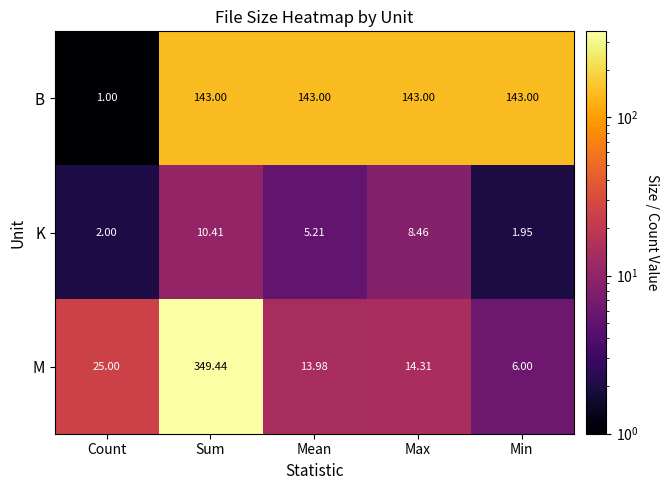

At Count, list the series in order from smallest to largest.

B, K, M